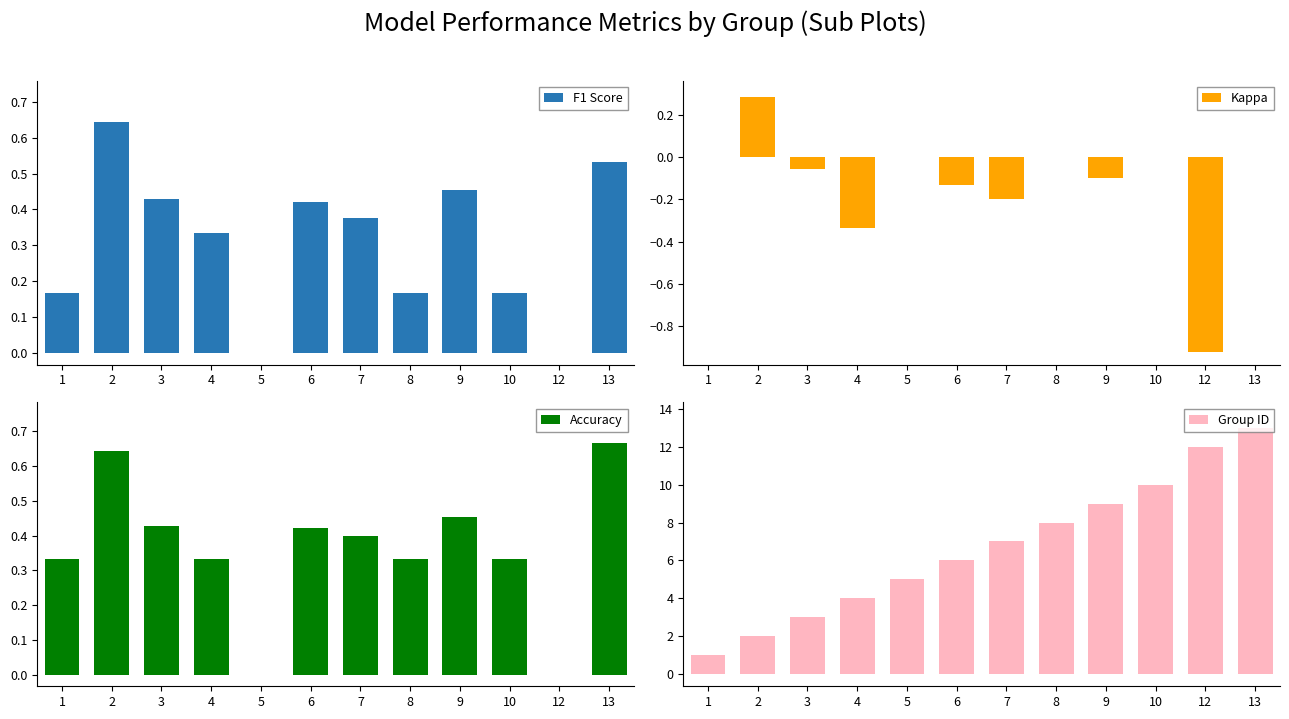

Read the accuracy value at 8.

0.3